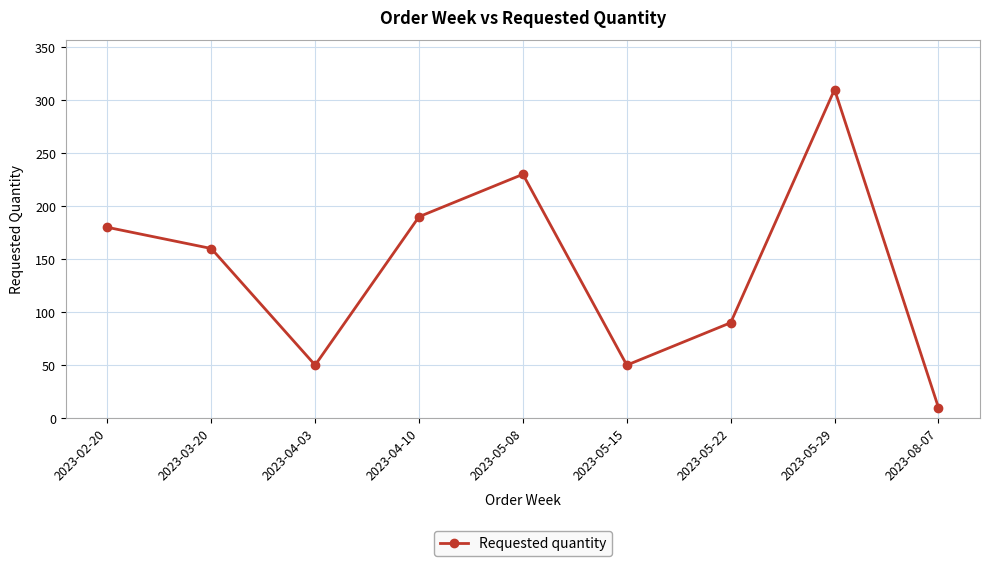

Is it true that the value at 2023-02-20 is 308?

False